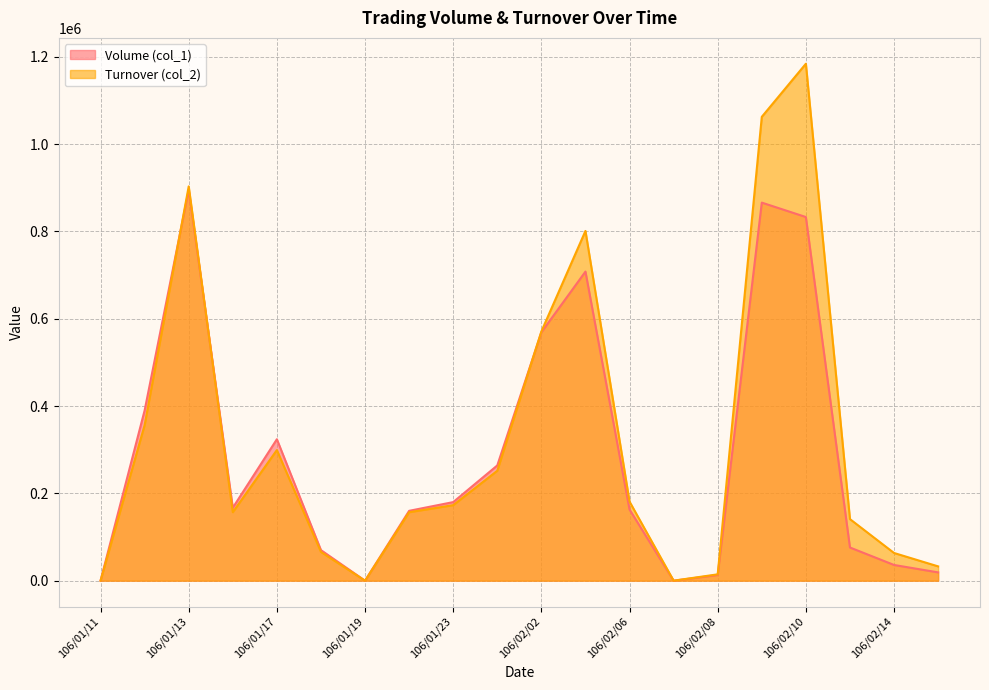

The value of Volume (col_1) at 106/01/24 is 361968. True or false?

False